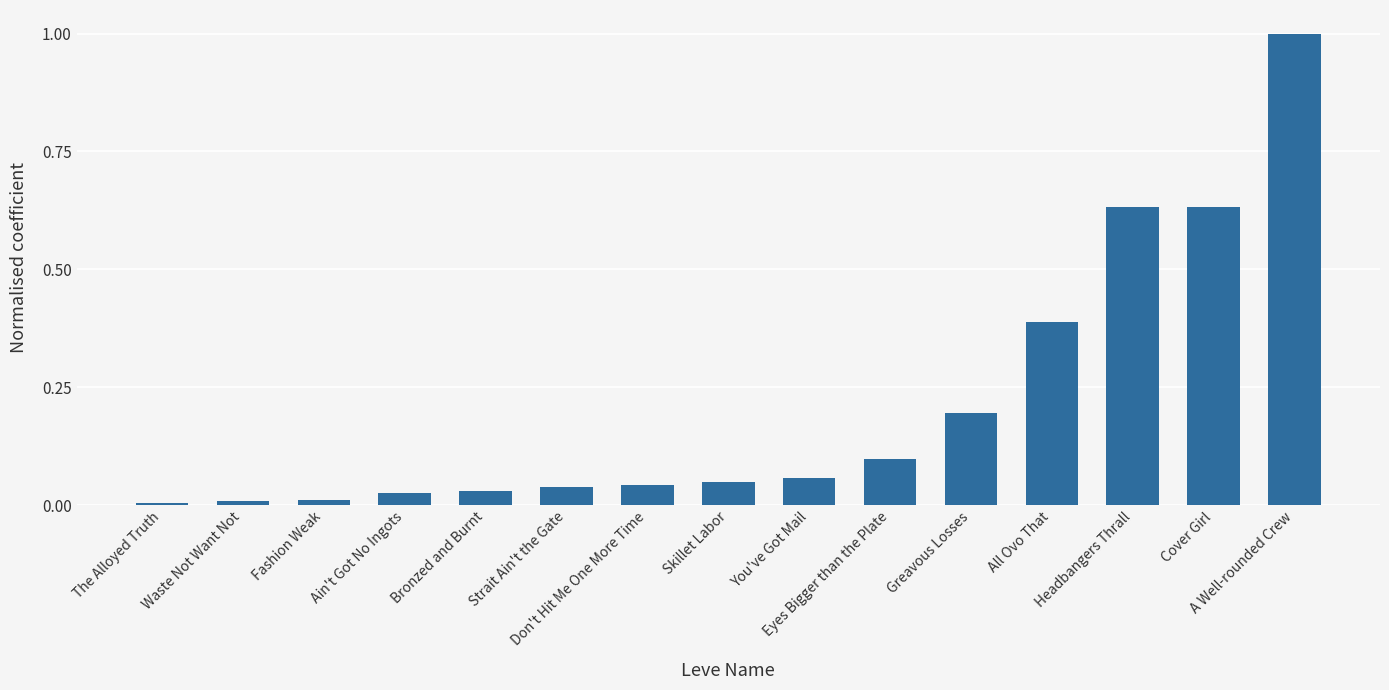

What is the greatest value displayed?

1.0